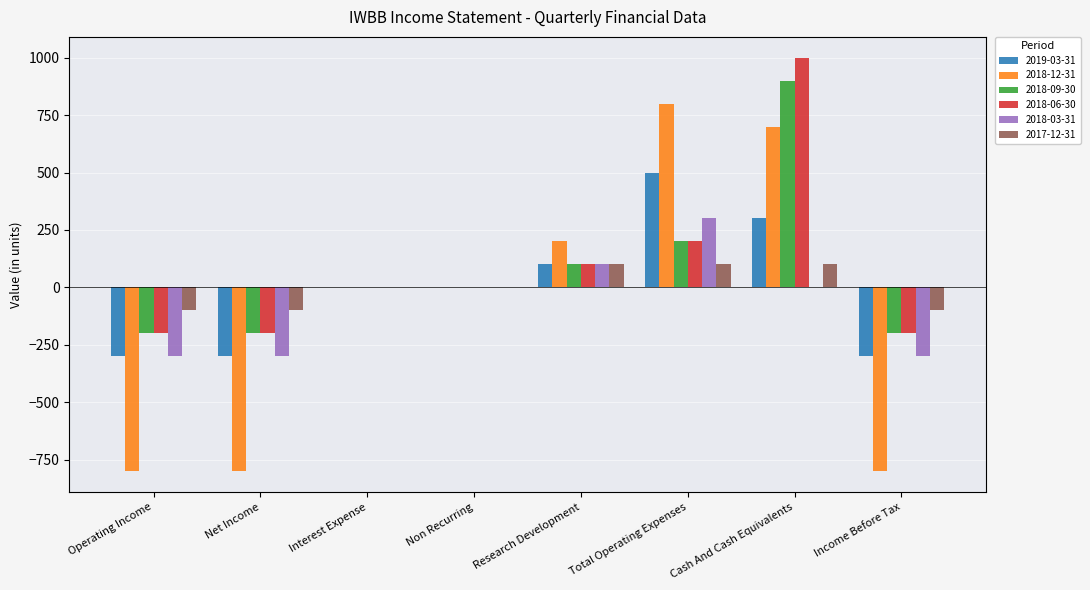

Count the number of categories in the chart.

8